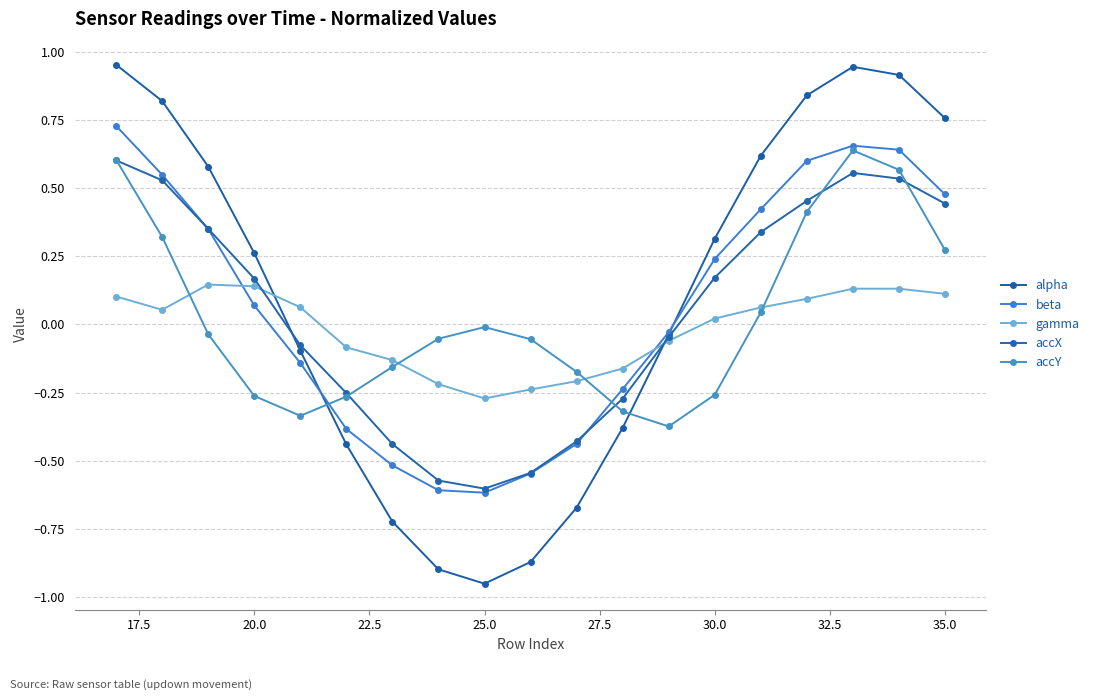

How many series are shown in this chart?

5